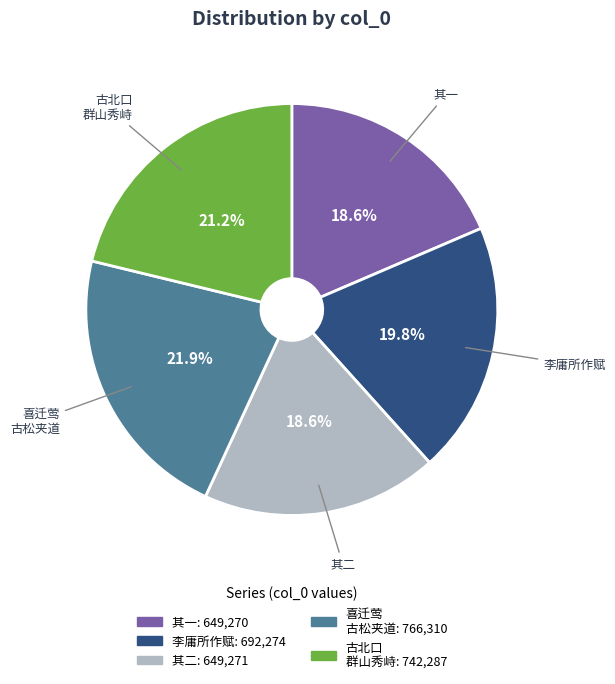

Is there any slice that represents more than half of the pie?

No